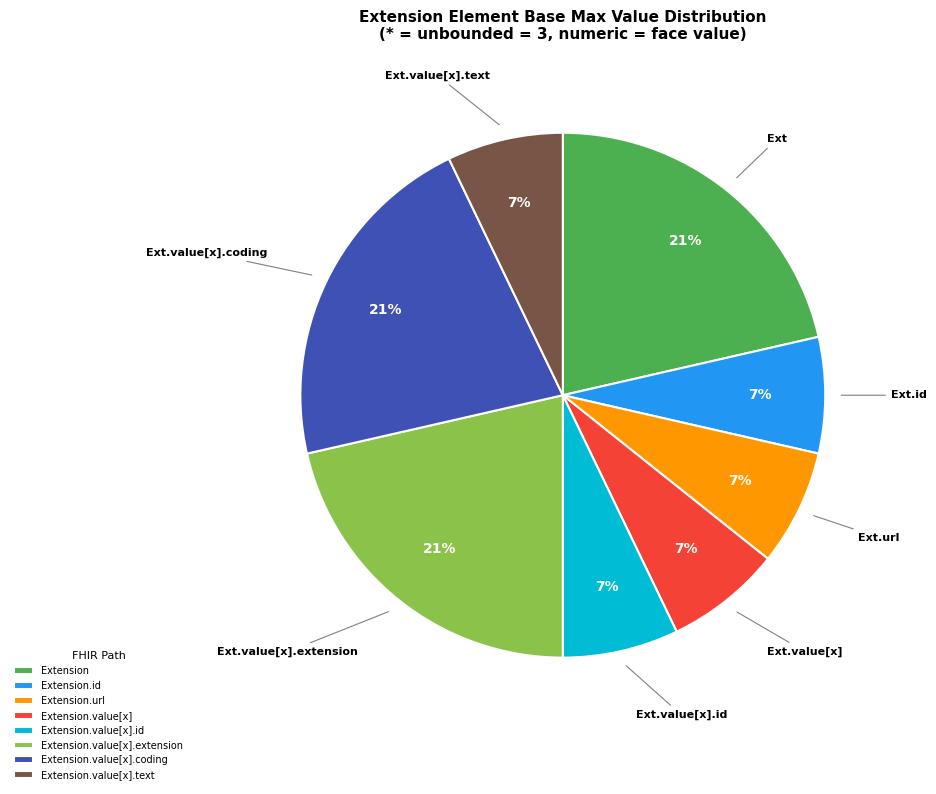

Between Extension and Extension.url, which is larger?

Extension